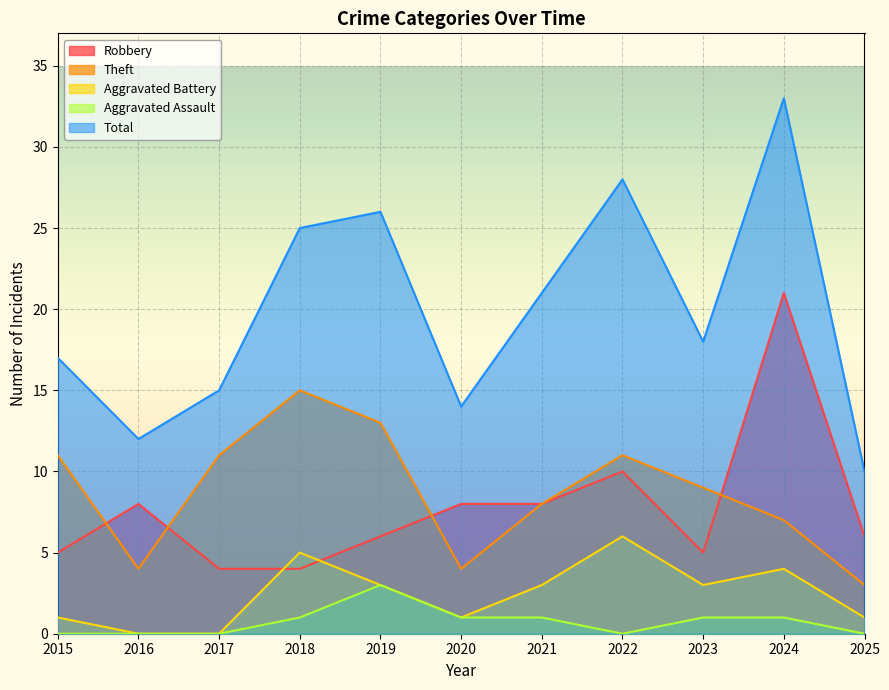

How many lines are shown in the chart?

5